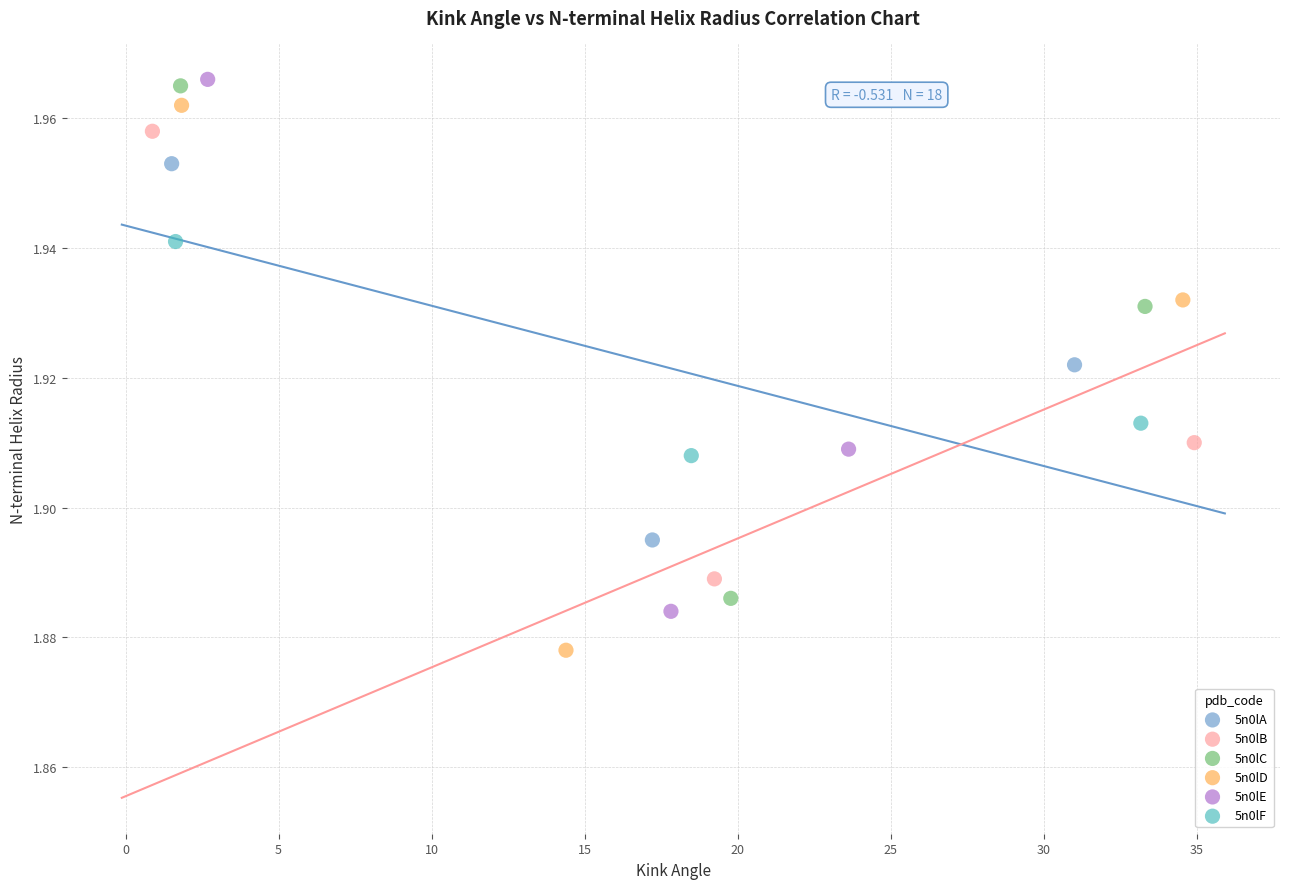

Which series has the widest spread of Y values?

5n0lD